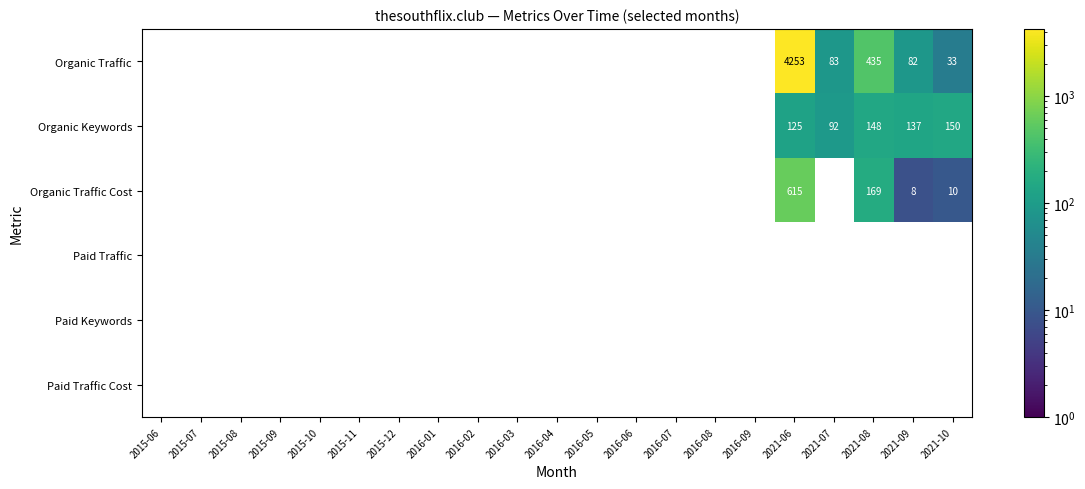

What is the spread (max minus min) of values at 2021-09?

129.0